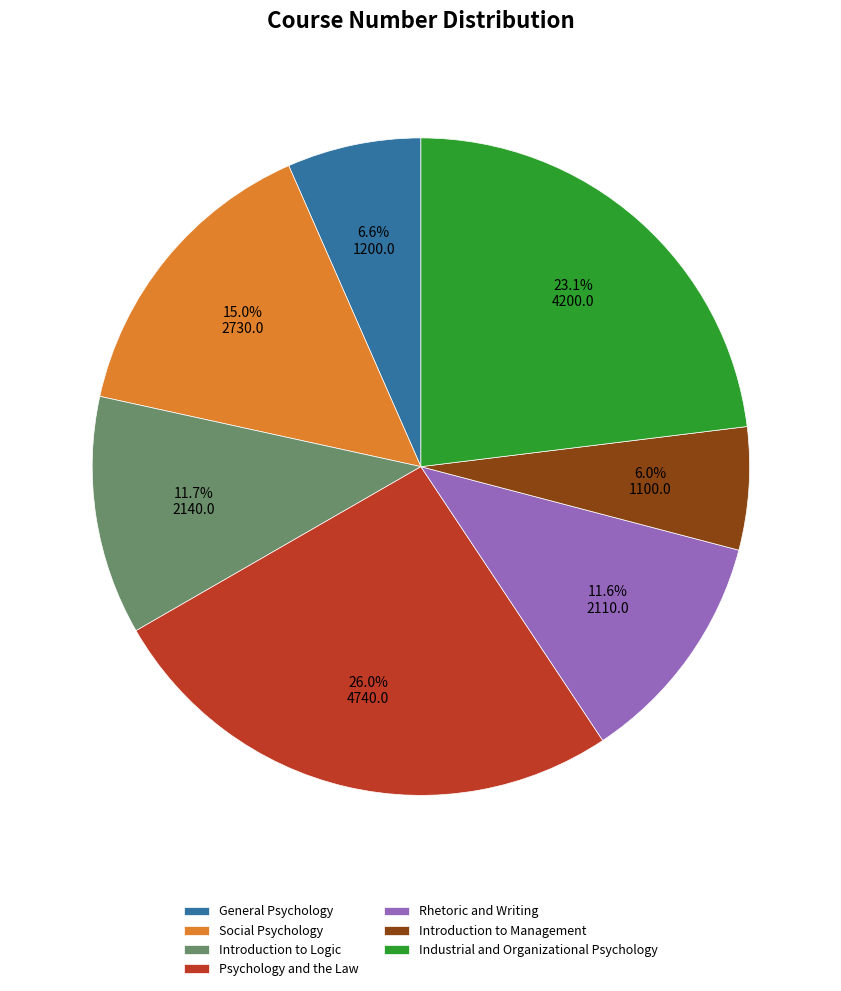

To the nearest percent, what is the difference between the largest and smallest slice percentages?

20%